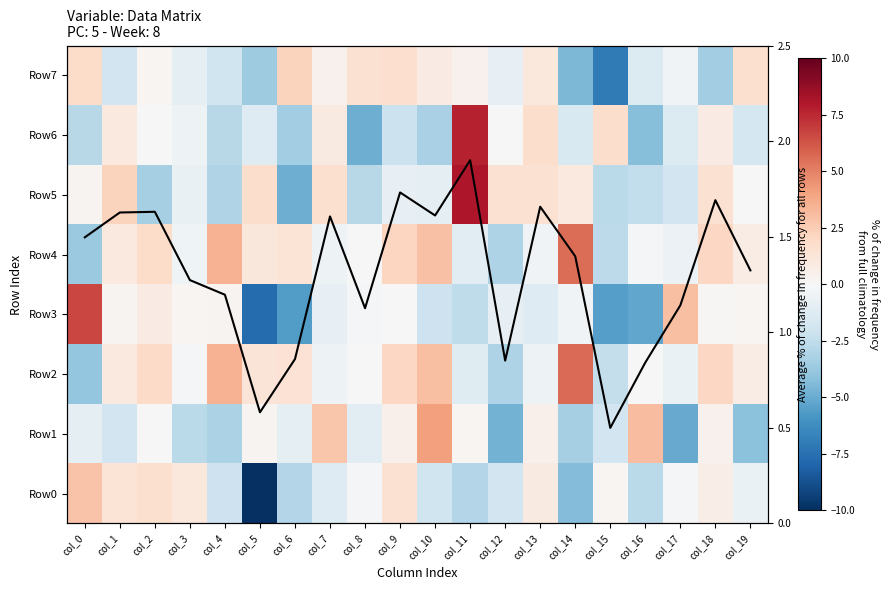

At how many categories does at least one series exceed 0?

20